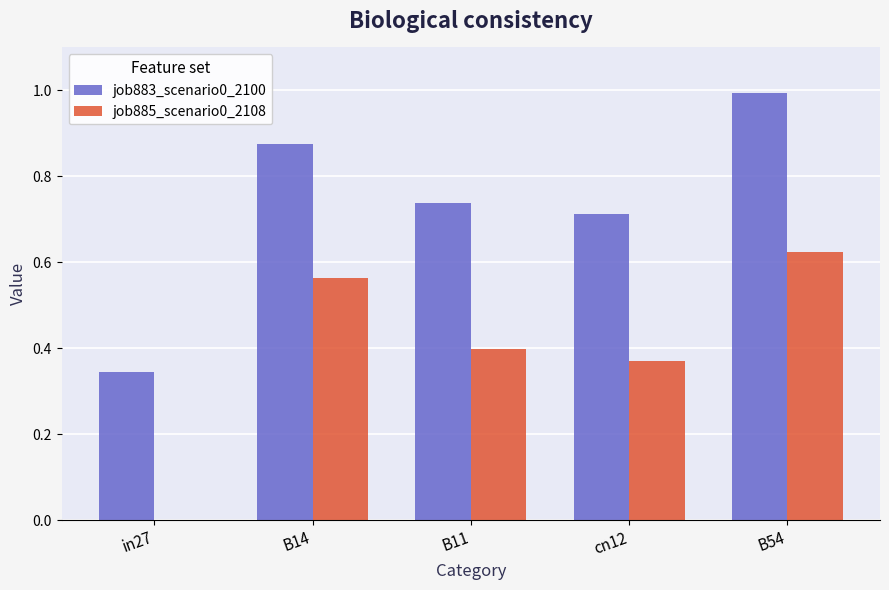

What is the sum of all job885_scenario0_2108 values?

2.0